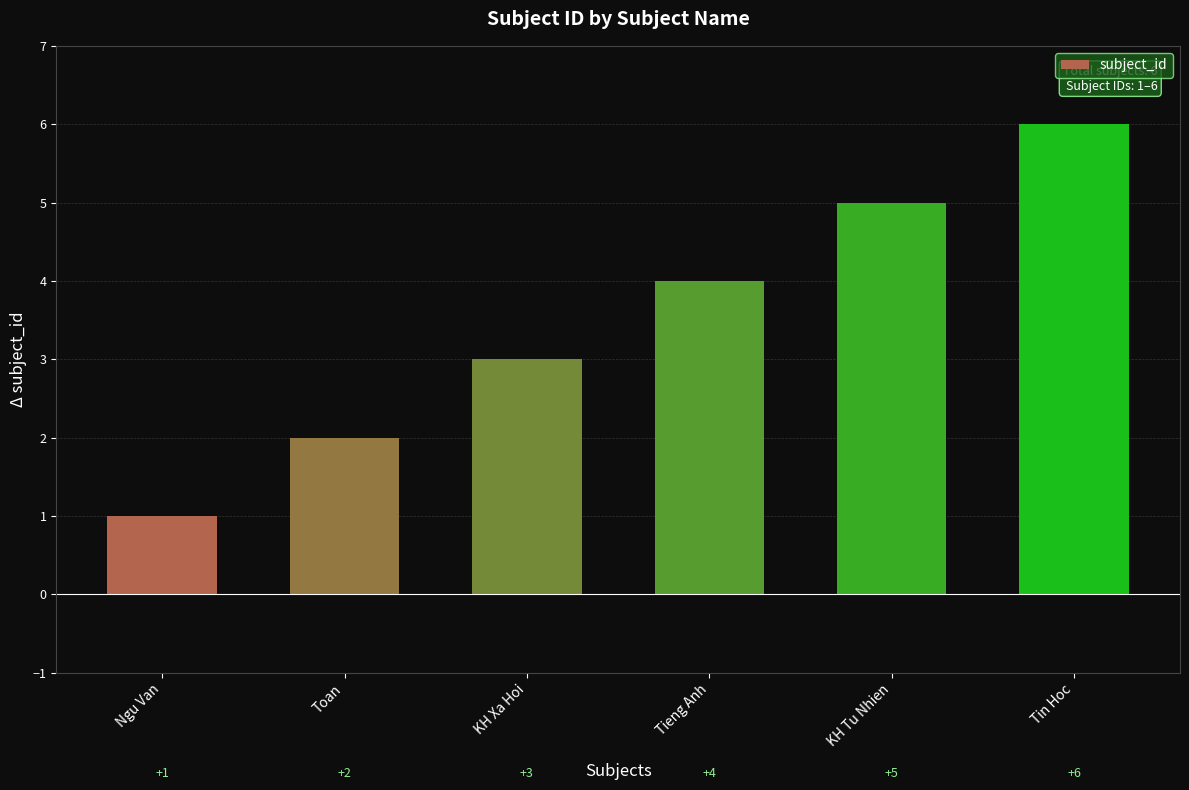

What position from the right is Tin Hoc?

1